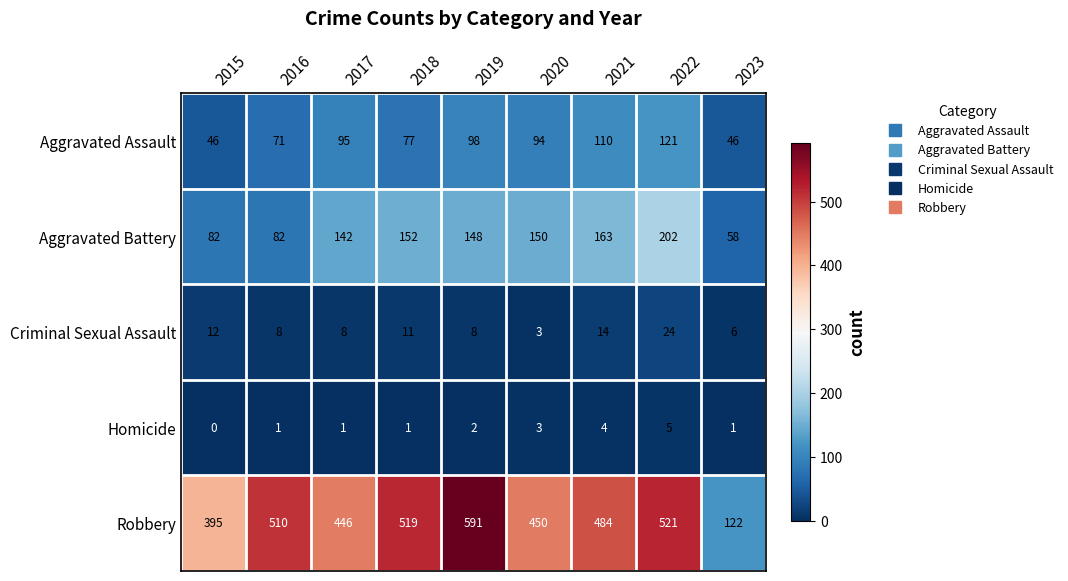

What is the greatest value displayed?

591